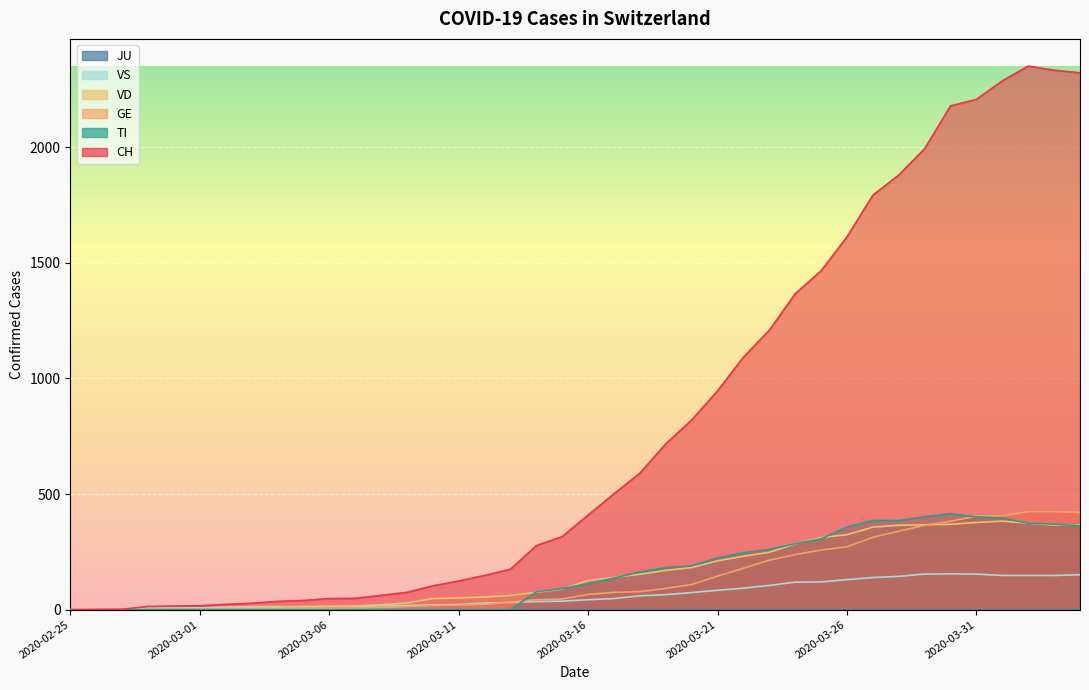

What is the label of the 29th point from the left?

2020-03-24